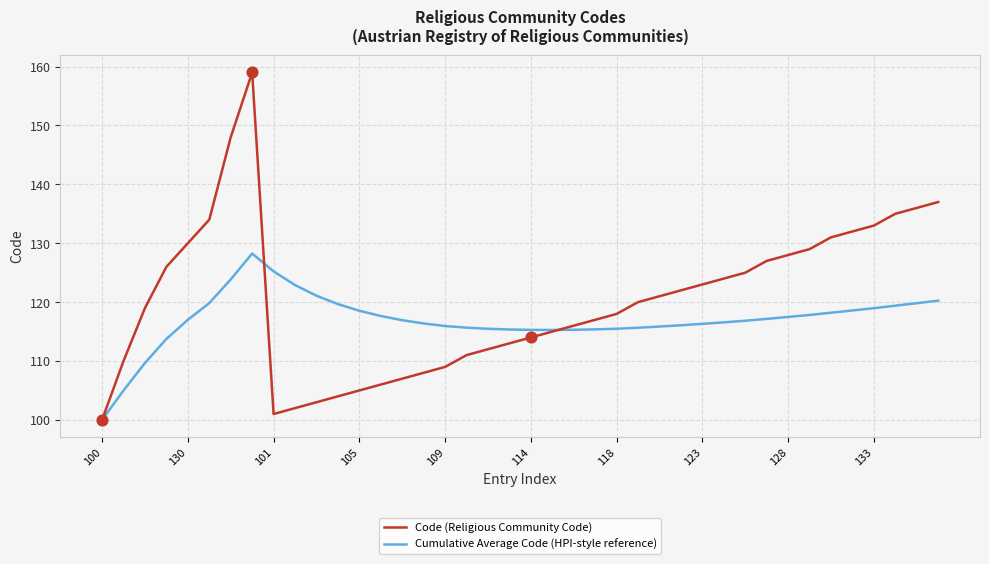

Which series has the largest range (max minus min)?

Code (Religious Community Code)